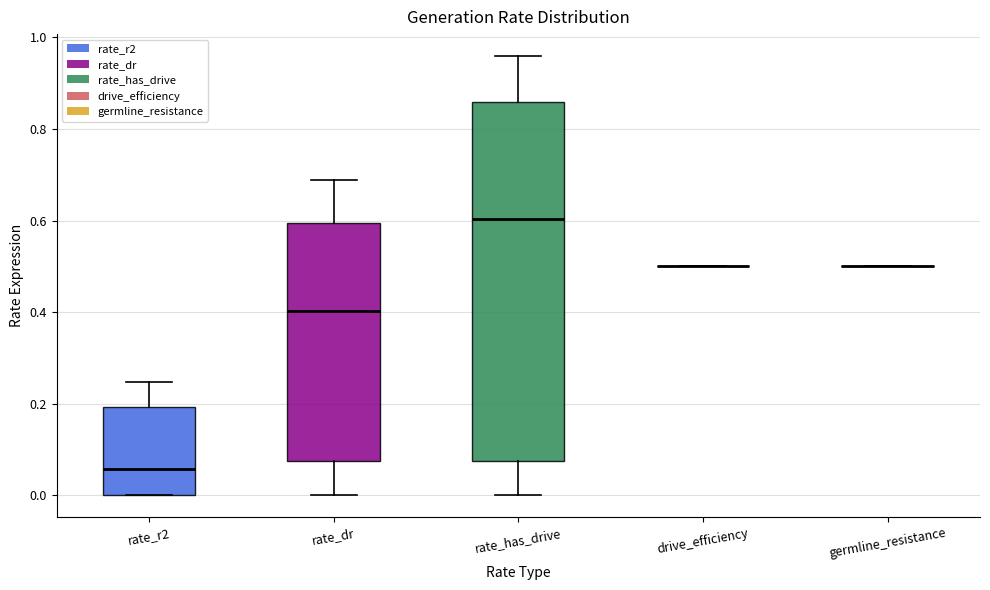

Reading left to right, read every box against the y-axis: the position of its median line, the range the box covers, and the ends of its whiskers. The values are not printed on the chart, so give them approximately, as read against the axis.

rate_r2: median 0.06, box 0.00 to 0.20, whiskers 0.00 to 0.24
rate_dr: median 0.40, box 0.08 to 0.60, whiskers 0.00 to 0.68
rate_has_drive: median 0.60, box 0.08 to 0.86, whiskers 0.00 to 0.96
drive_efficiency: box collapsed to a line at 0.50, whiskers 0.50 to 0.50
germline_resistance: box collapsed to a line at 0.50, whiskers 0.50 to 0.50